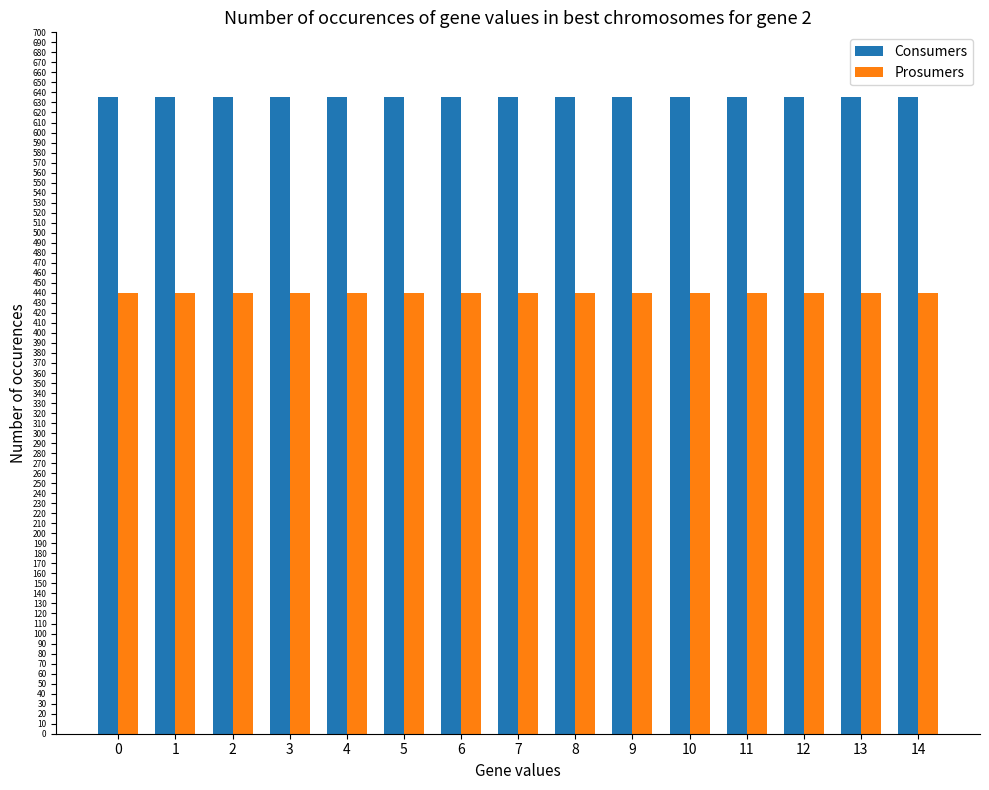

What are all the series names shown in the legend?

Consumers, Prosumers